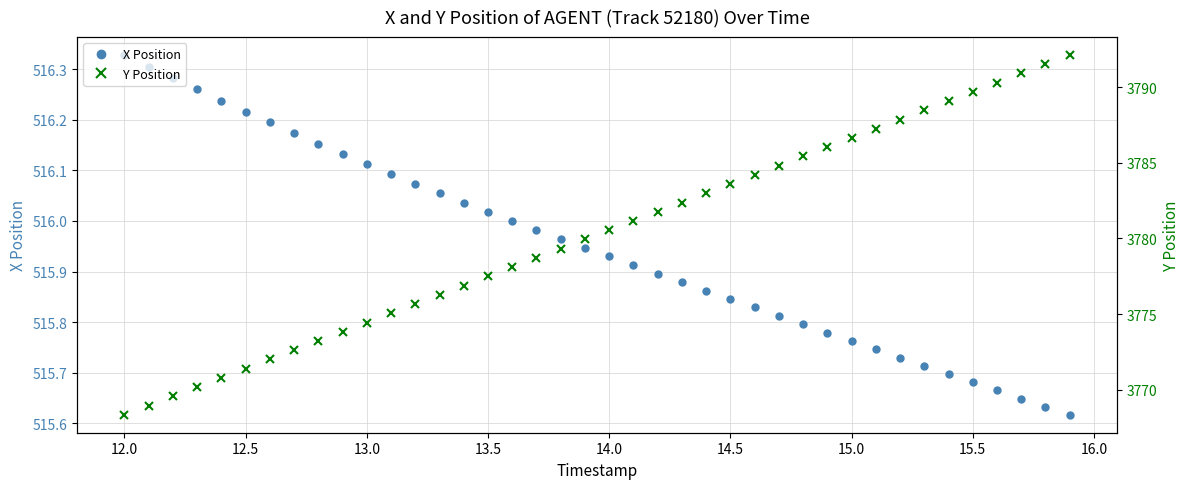

The value of X Position at 14.5 is 900.7. True or false?

False